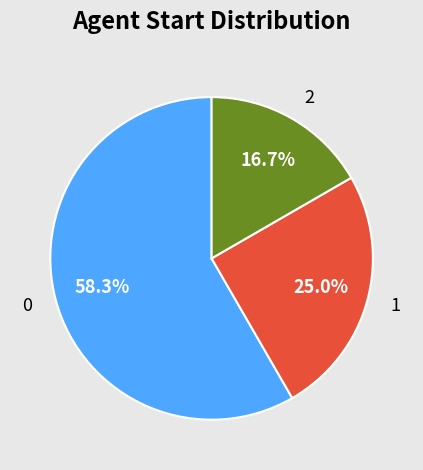

Which category has the smallest portion of the pie?

2